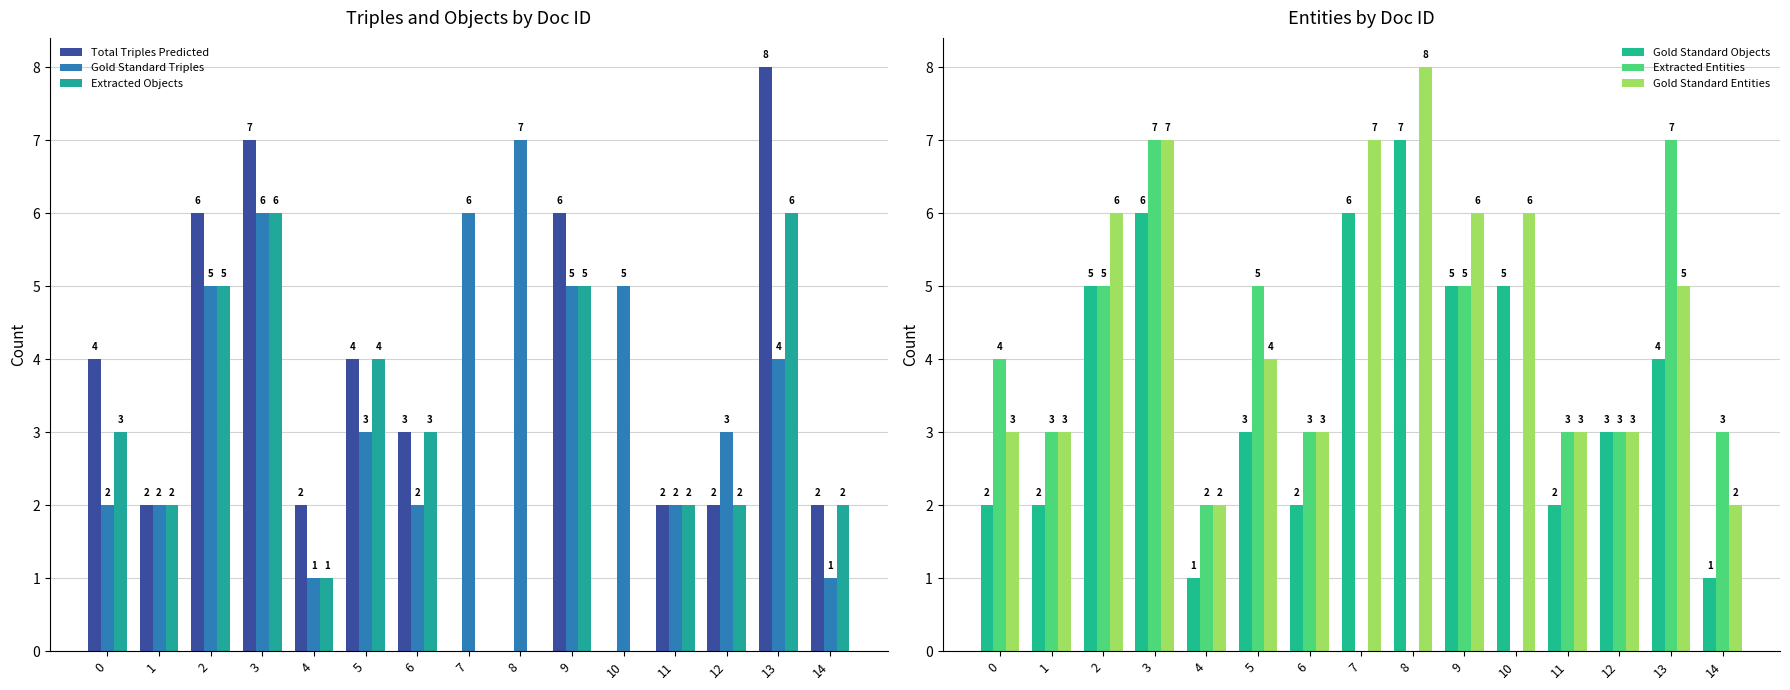

The value of Gold Standard Triples at 8 is 11. True or false?

False